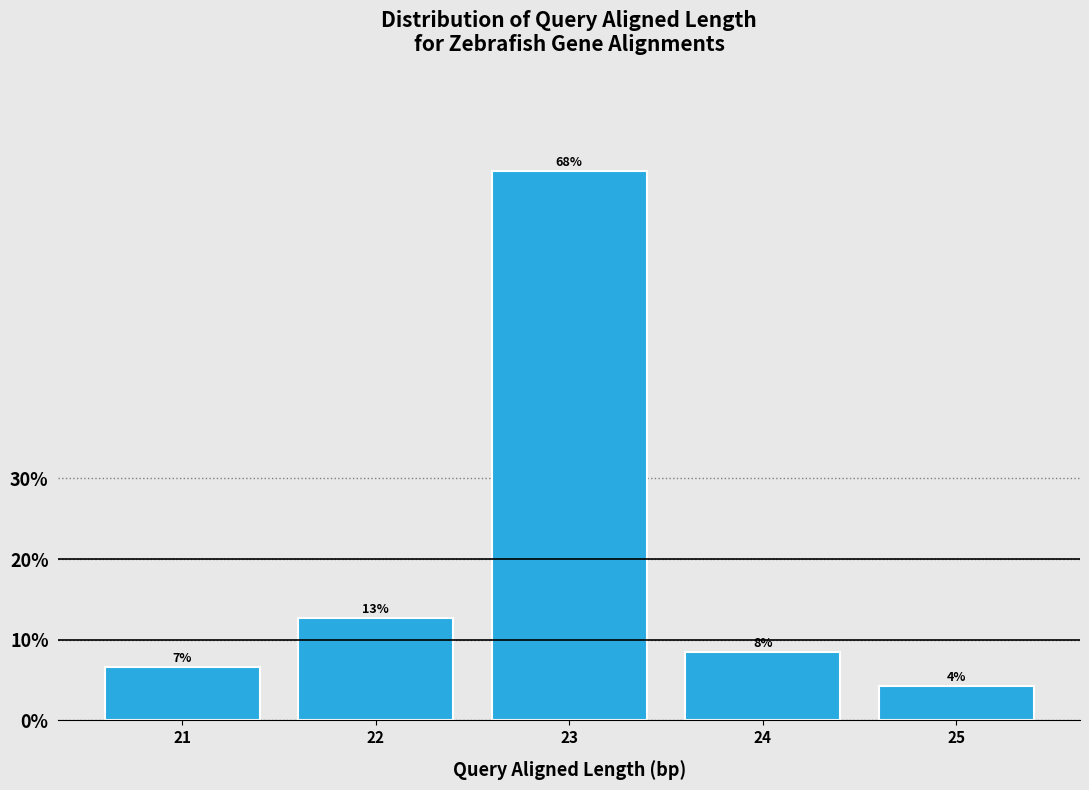

Are the bars horizontal?

No